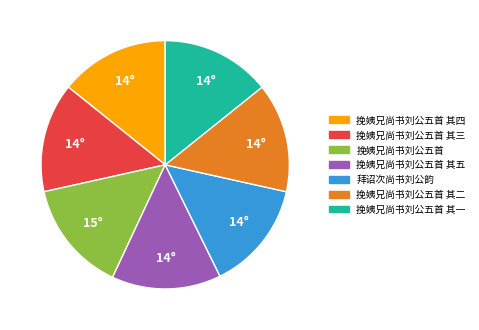

Does any single category account for the majority?

No